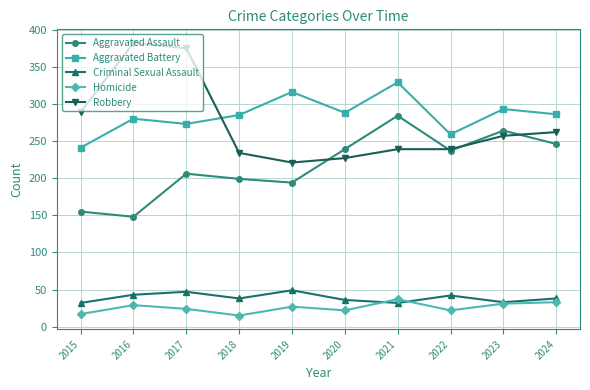

True or false: Criminal Sexual Assault and Aggravated Assault intersect in this chart.

False